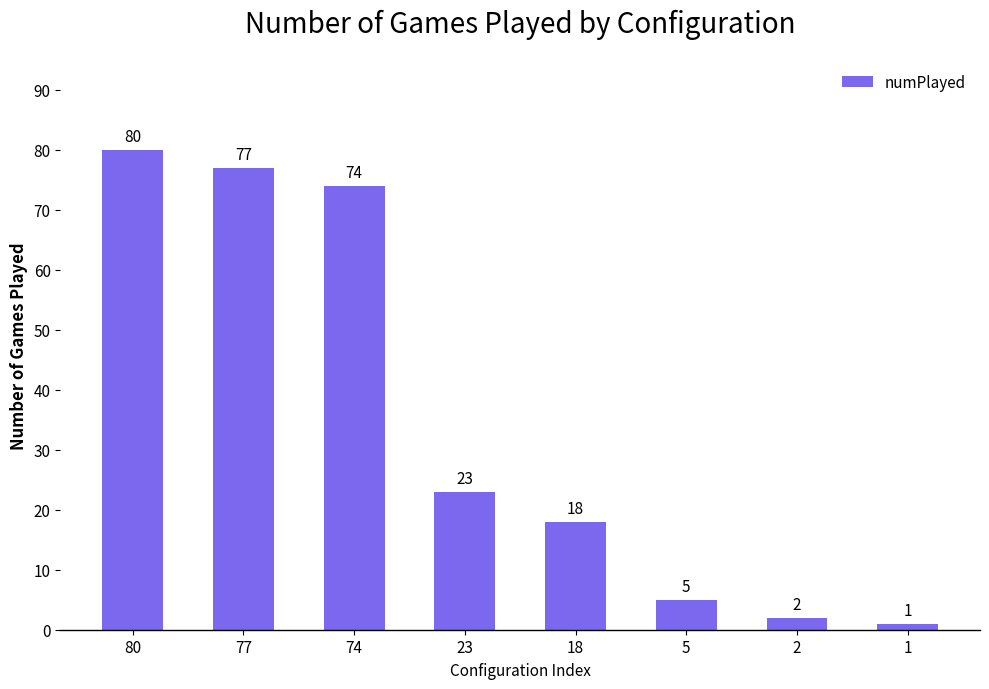

How many distinct data groups are displayed?

1